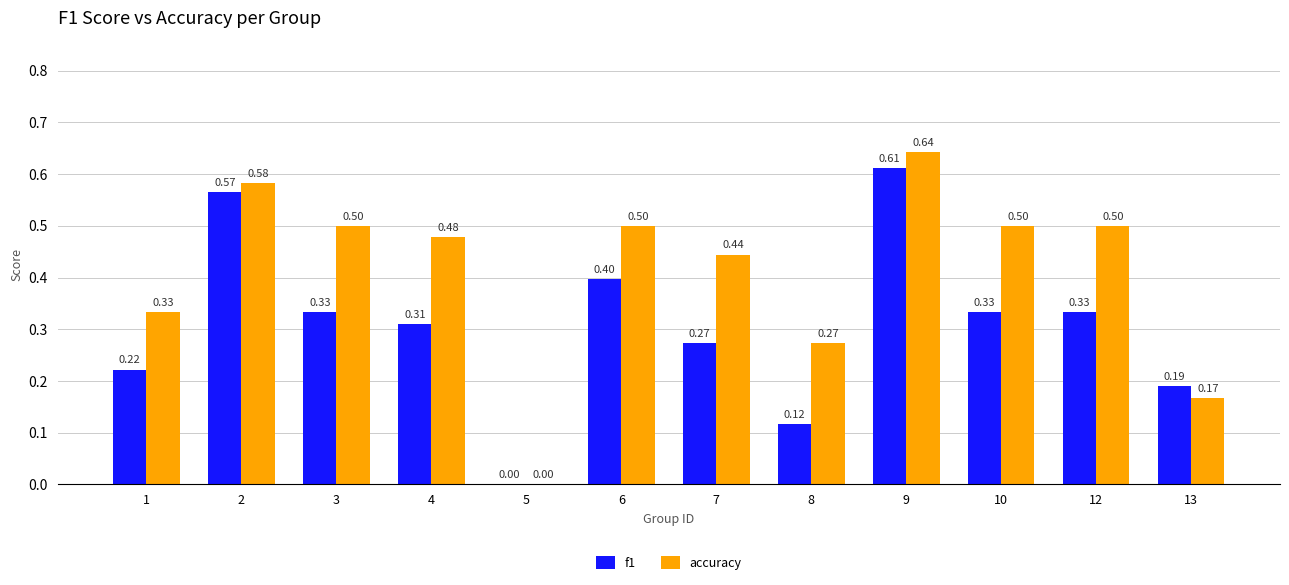

Which series has the largest total across all categories?

accuracy